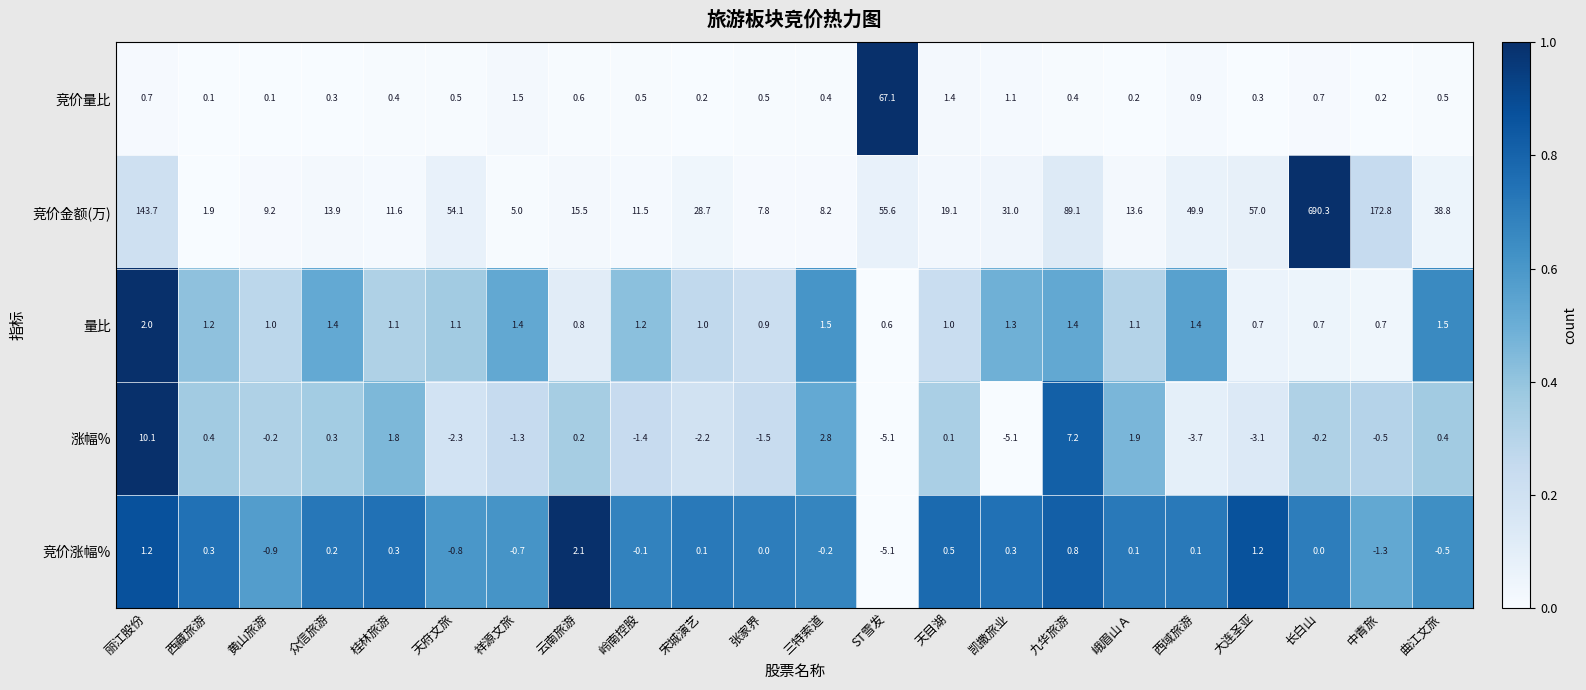

Which category has the highest value in the 涨幅% series?

丽江股份